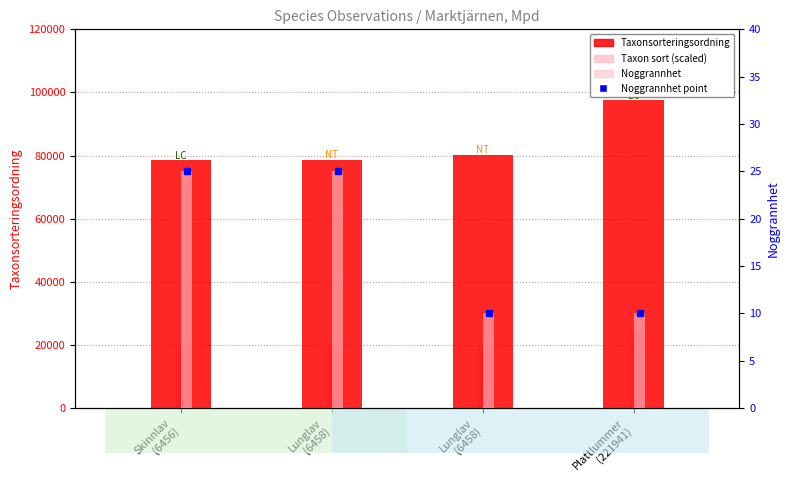

Read the Noggrannhet (accuracy) value at Lunglav
(6458).

25.0